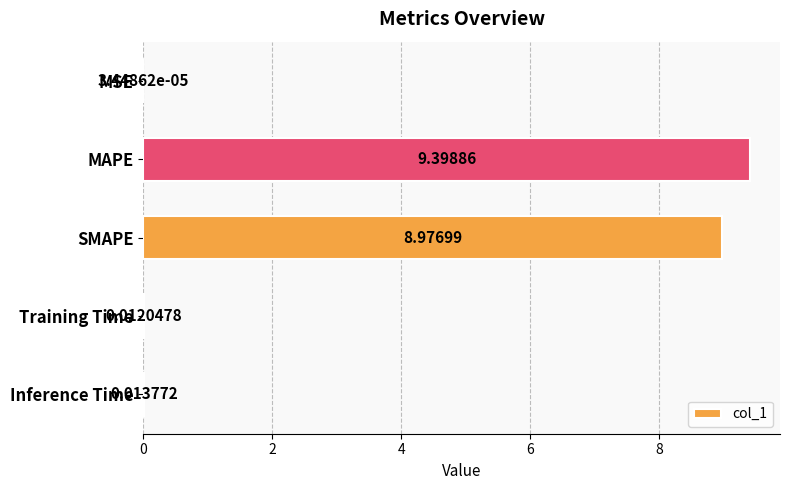

What is the sum of the values at SMAPE and MAPE?

18.4